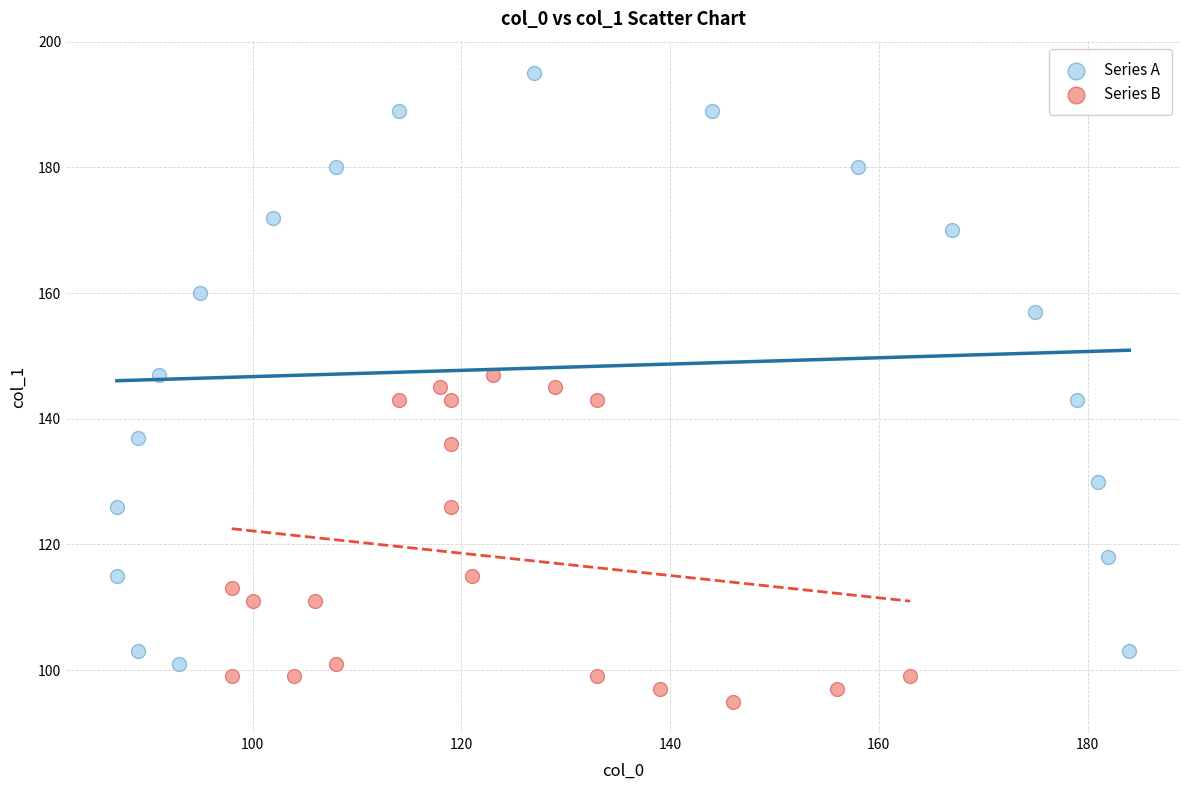

Which series contains the lowest Y value?

Series B